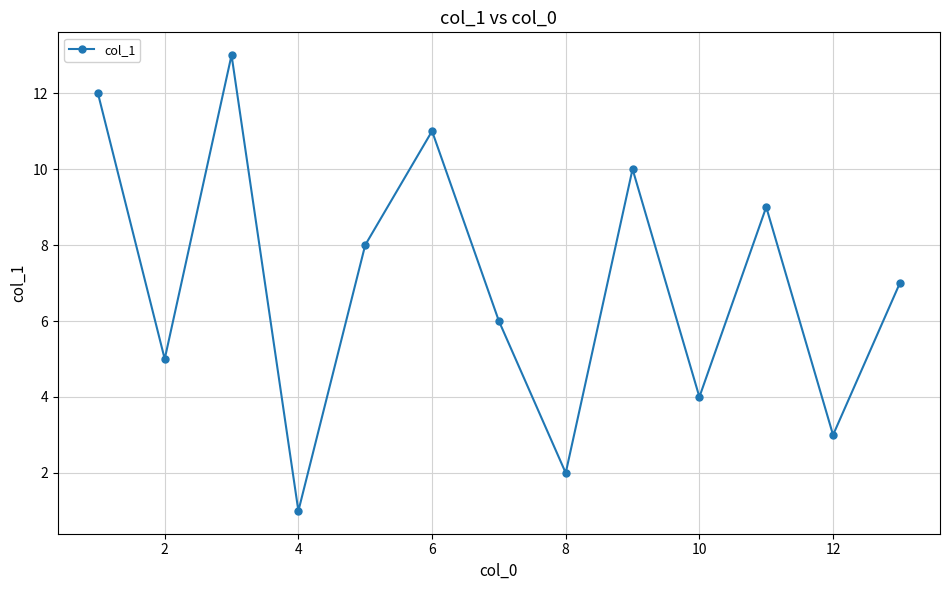

What is the greatest value displayed?

13